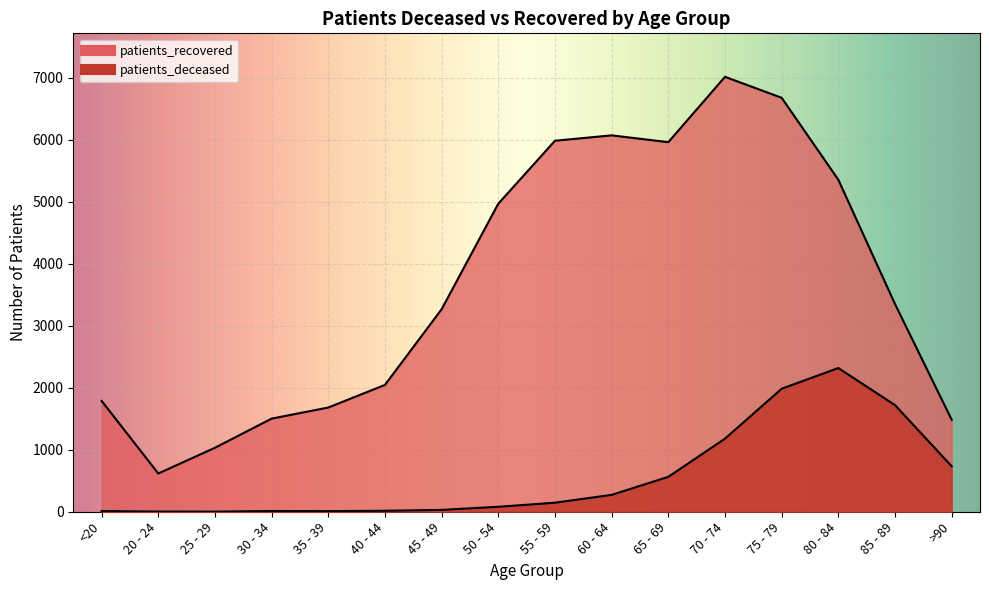

At which category does patients_recovered reach its first local peak?

60 - 64